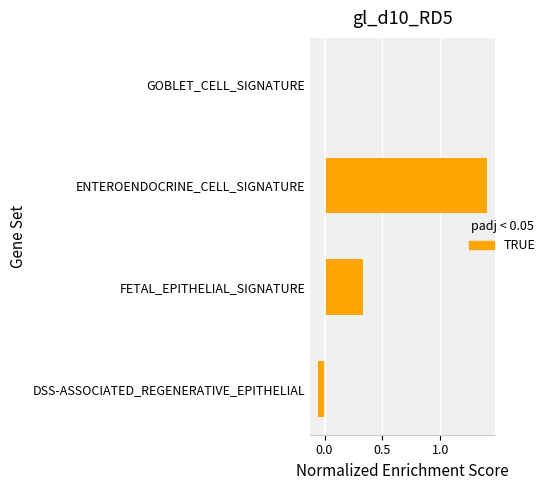

What is the sum of all values?

1.7